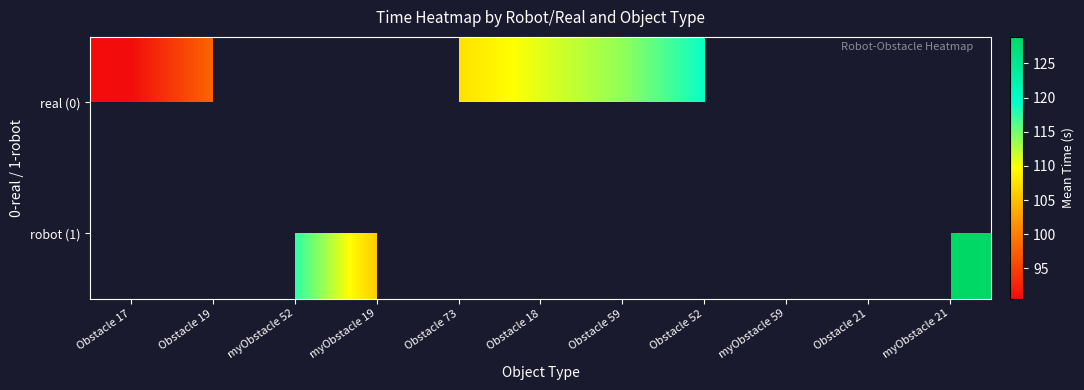

Which category has the lowest value in the real (0) series?

Obstacle 17